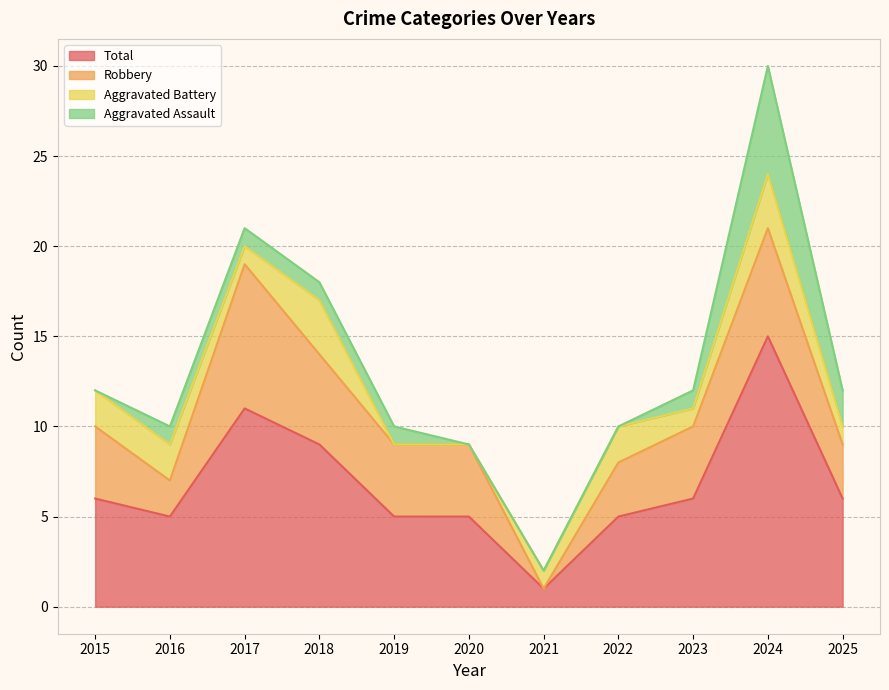

What are all the series names shown in the legend?

Total, Robbery, Aggravated Battery, Aggravated Assault